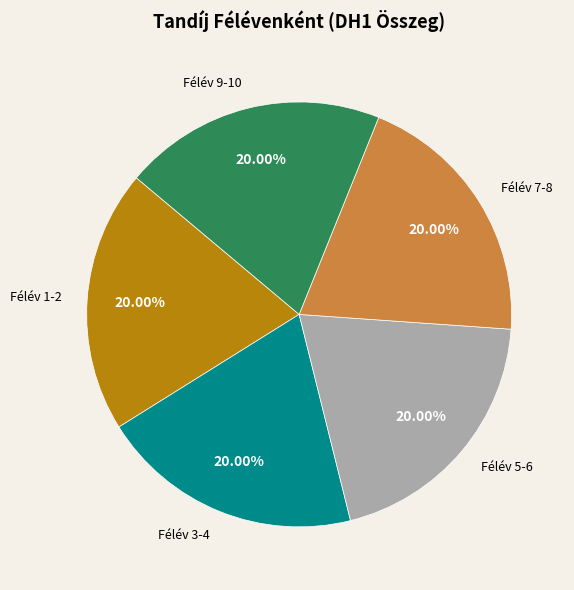

Does Félév 7-8 represent more than half of the total?

No